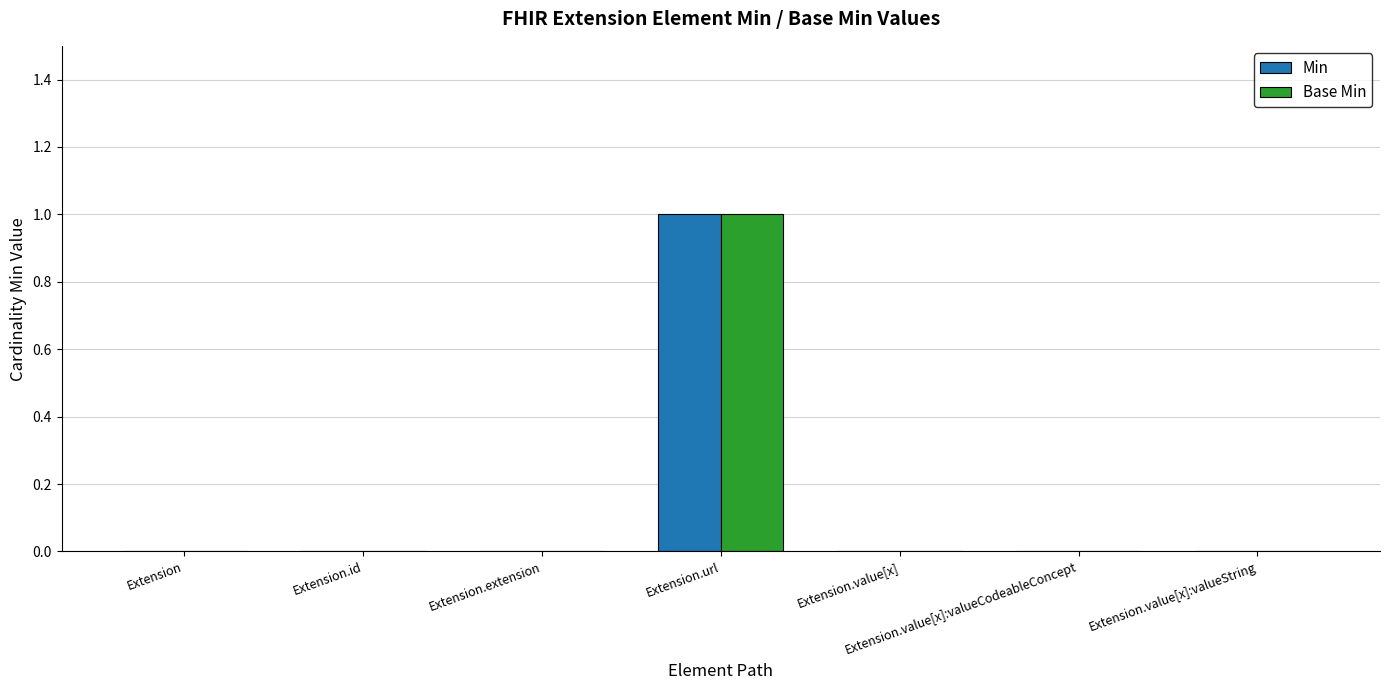

How many groups of bars are there?

7